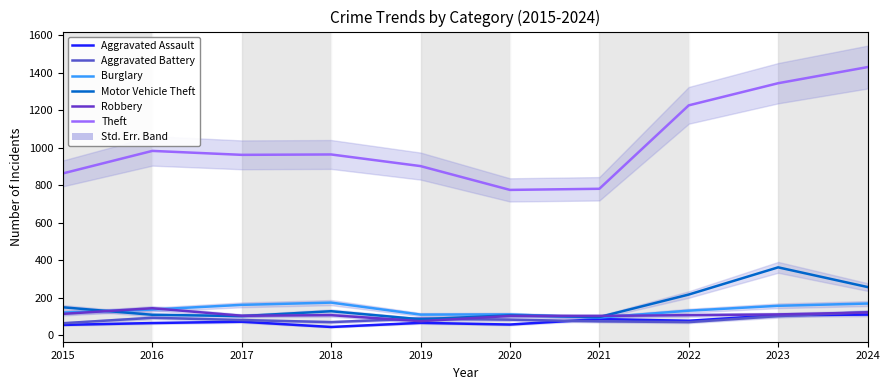

True or false: Robbery and Theft cross at least once.

False